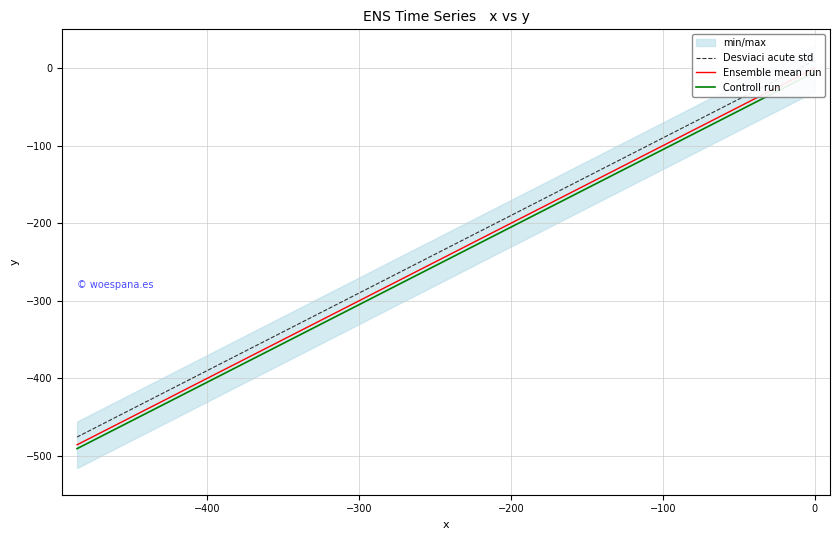

Does the chart display data point markers on the line(s)?

No